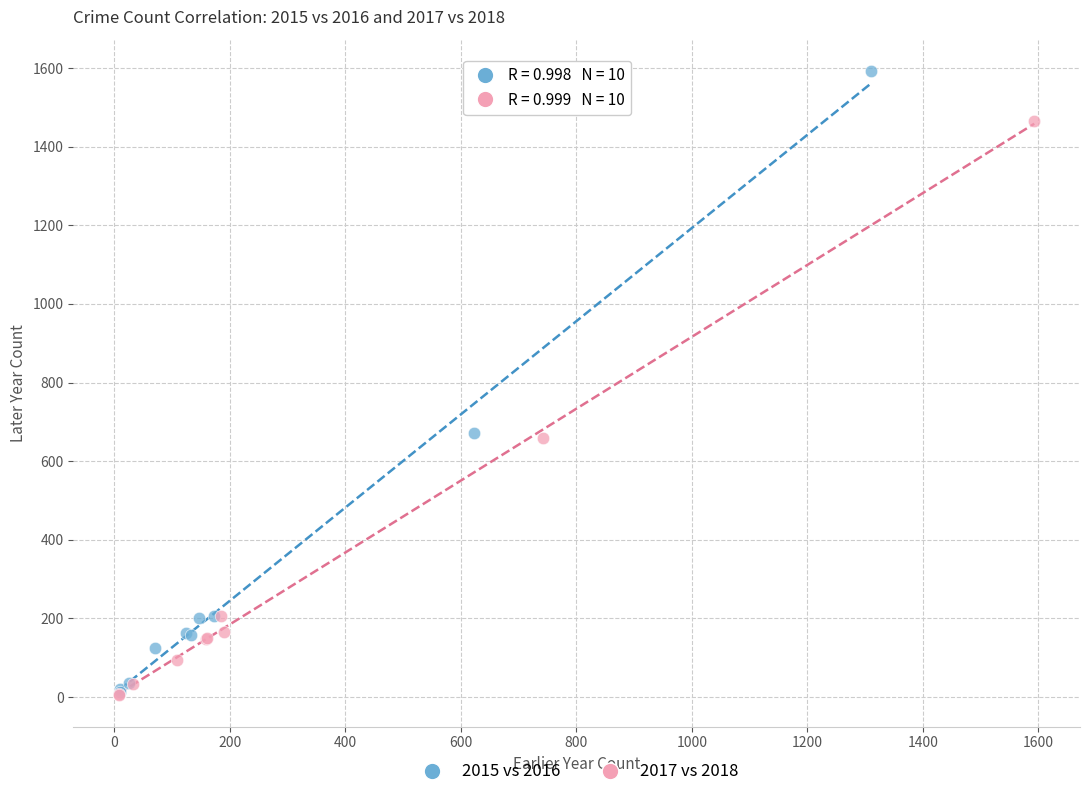

What are all the series names shown in the legend?

2015 vs 2016, 2017 vs 2018